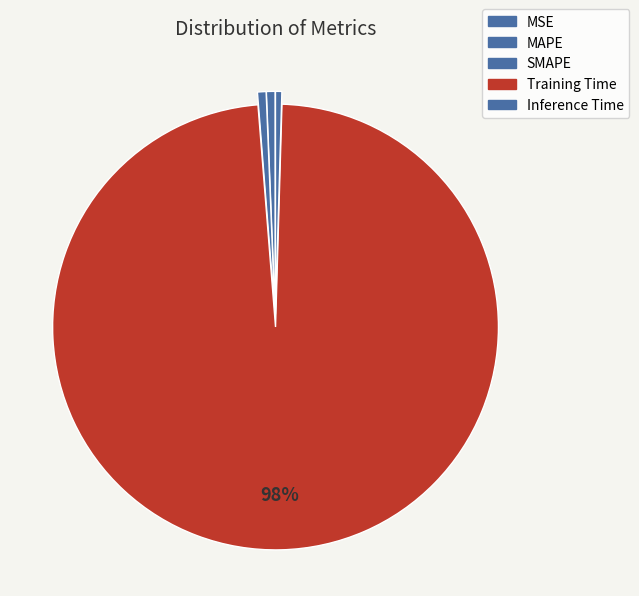

What is the change in value from MSE to Training Time?

+3.4